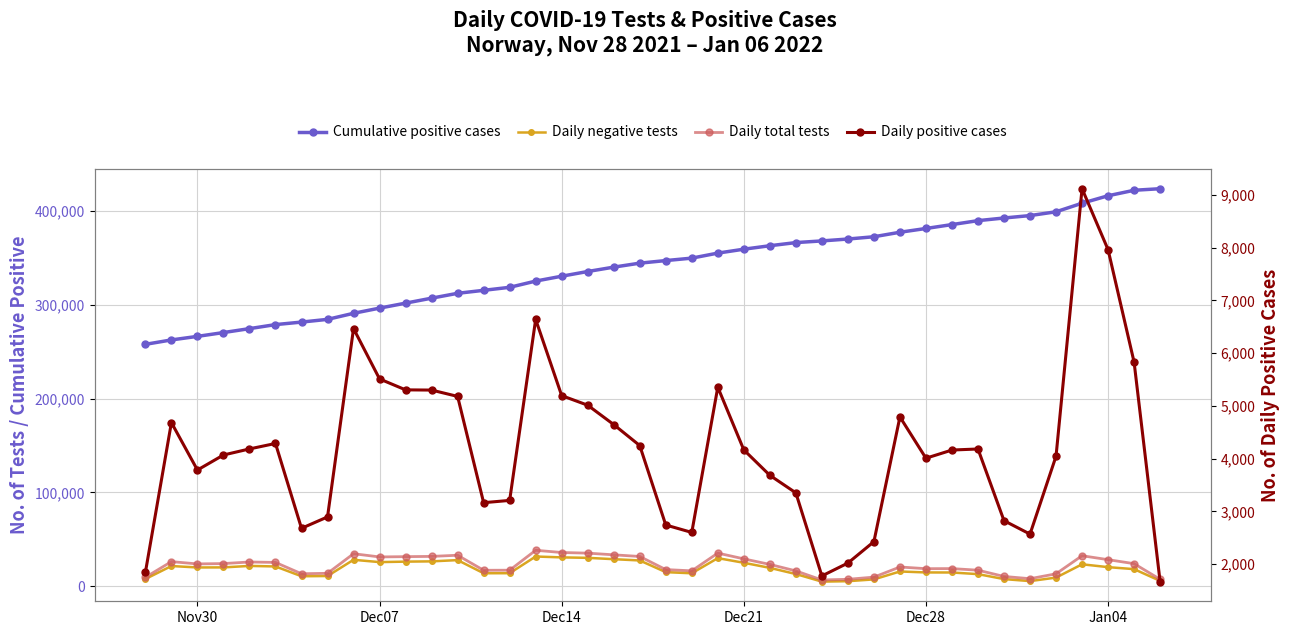

The Daily positive cases series shows 1858 at 15. True or false?

False